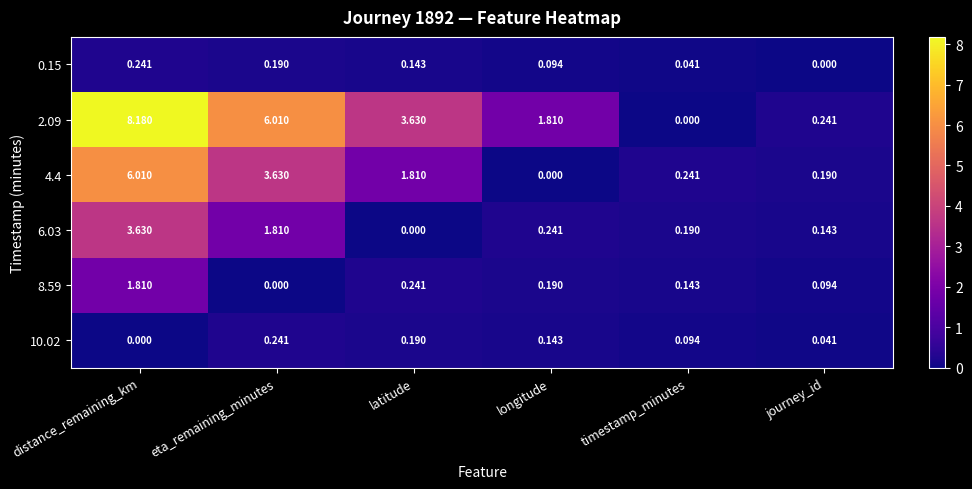

At which label is 6.03 closest to 1?

longitude